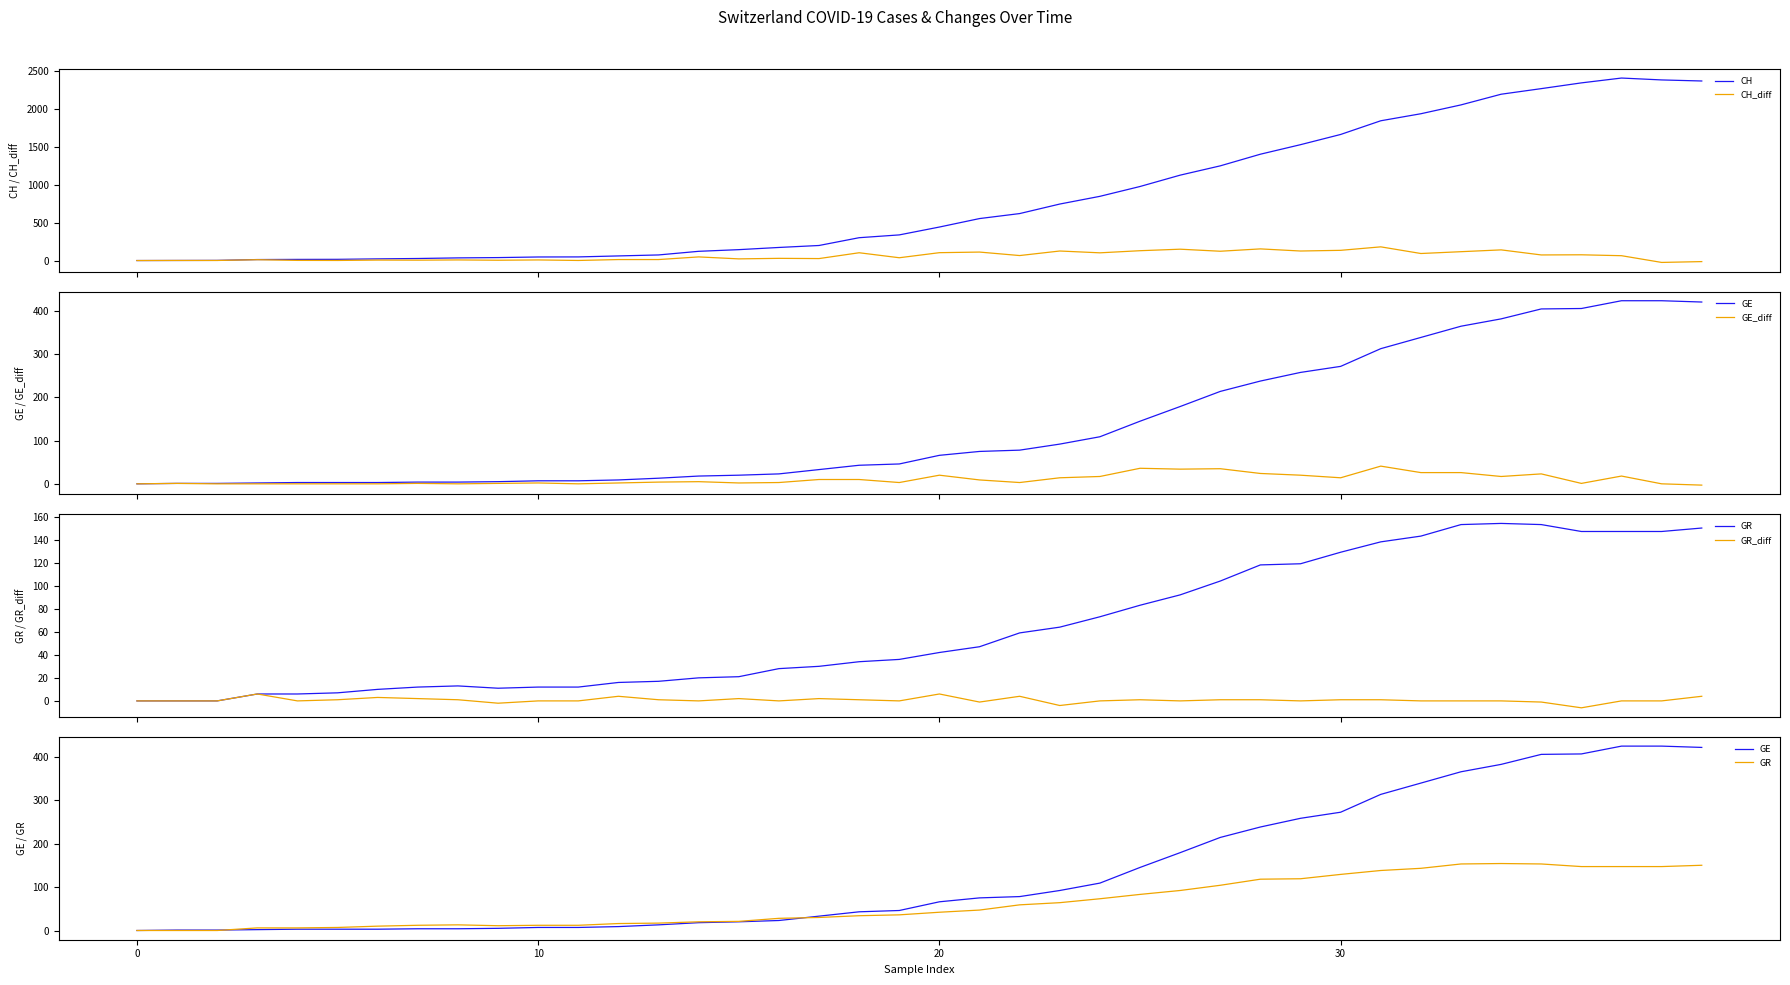

How many times do GR and GE cross each other?

2